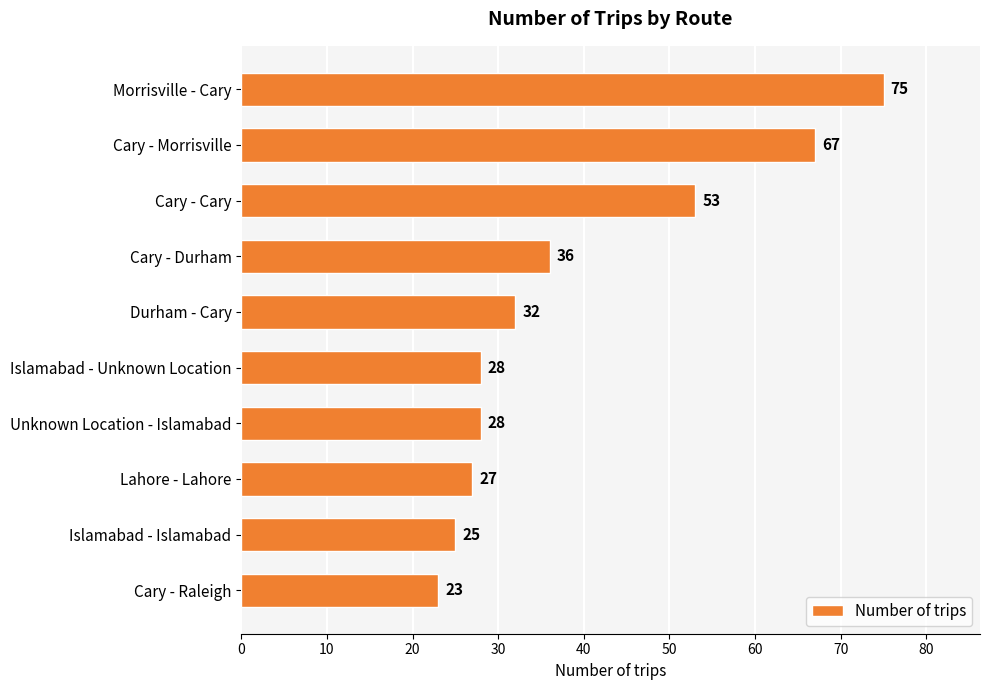

What is the difference between the maximum and minimum values?

52